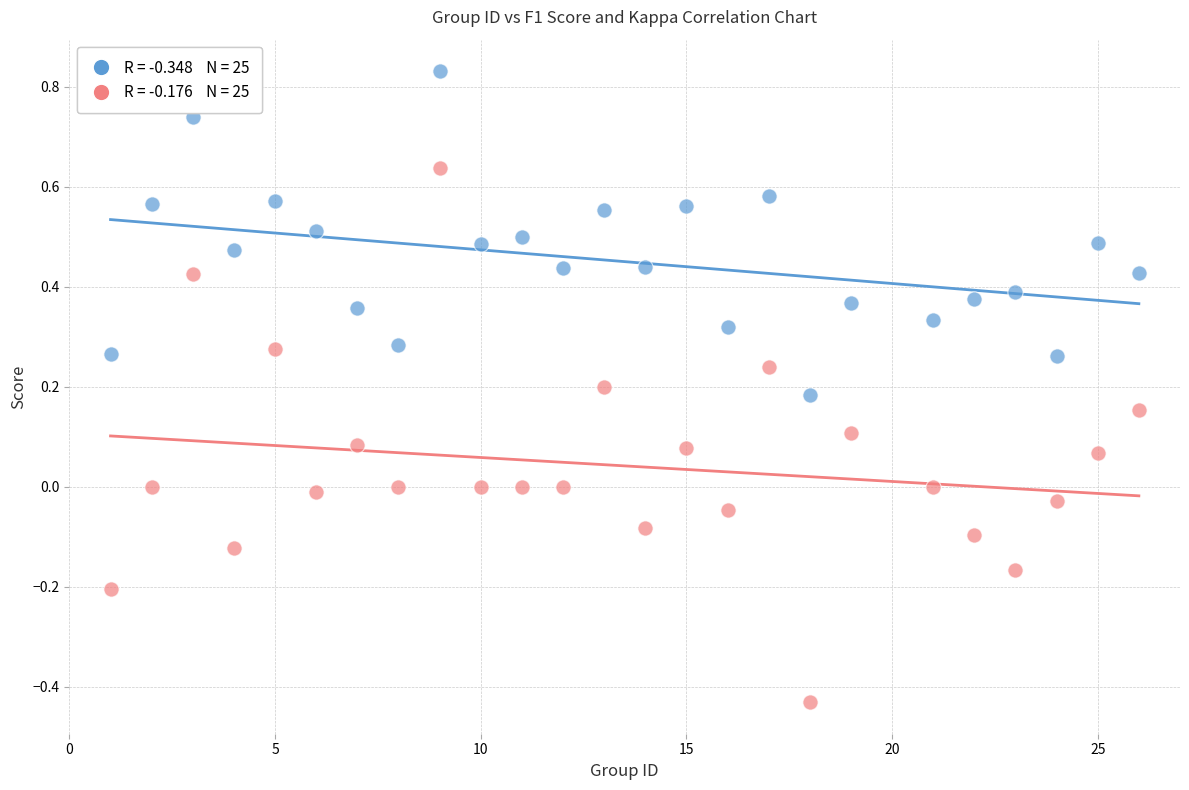

Across all data points, what is the range of Y values (max minus min)?

1.3